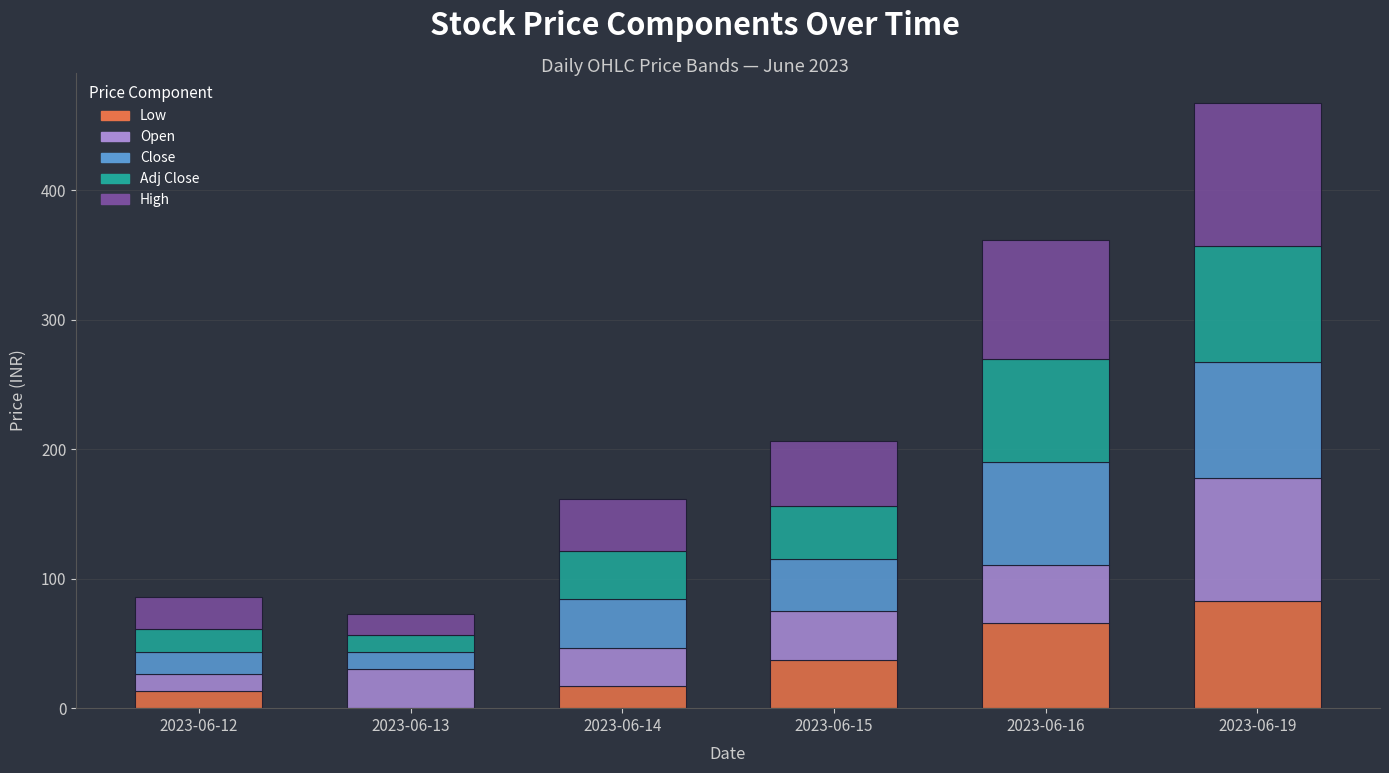

Reading left to right, what are the values for Low?

2023-06-12=13.2	2023-06-13=0.0	2023-06-14=17.1	2023-06-15=37.2	2023-06-16=66.0	2023-06-19=82.5